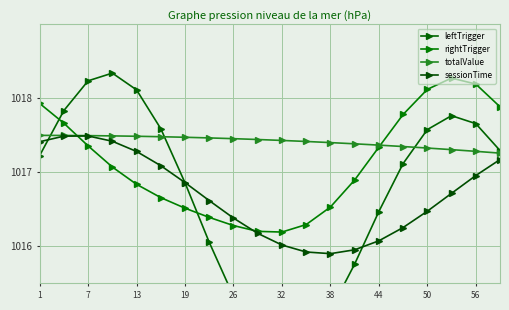

Is the value of sessionTime at 12 greater than the value of leftTrigger at 13?

No